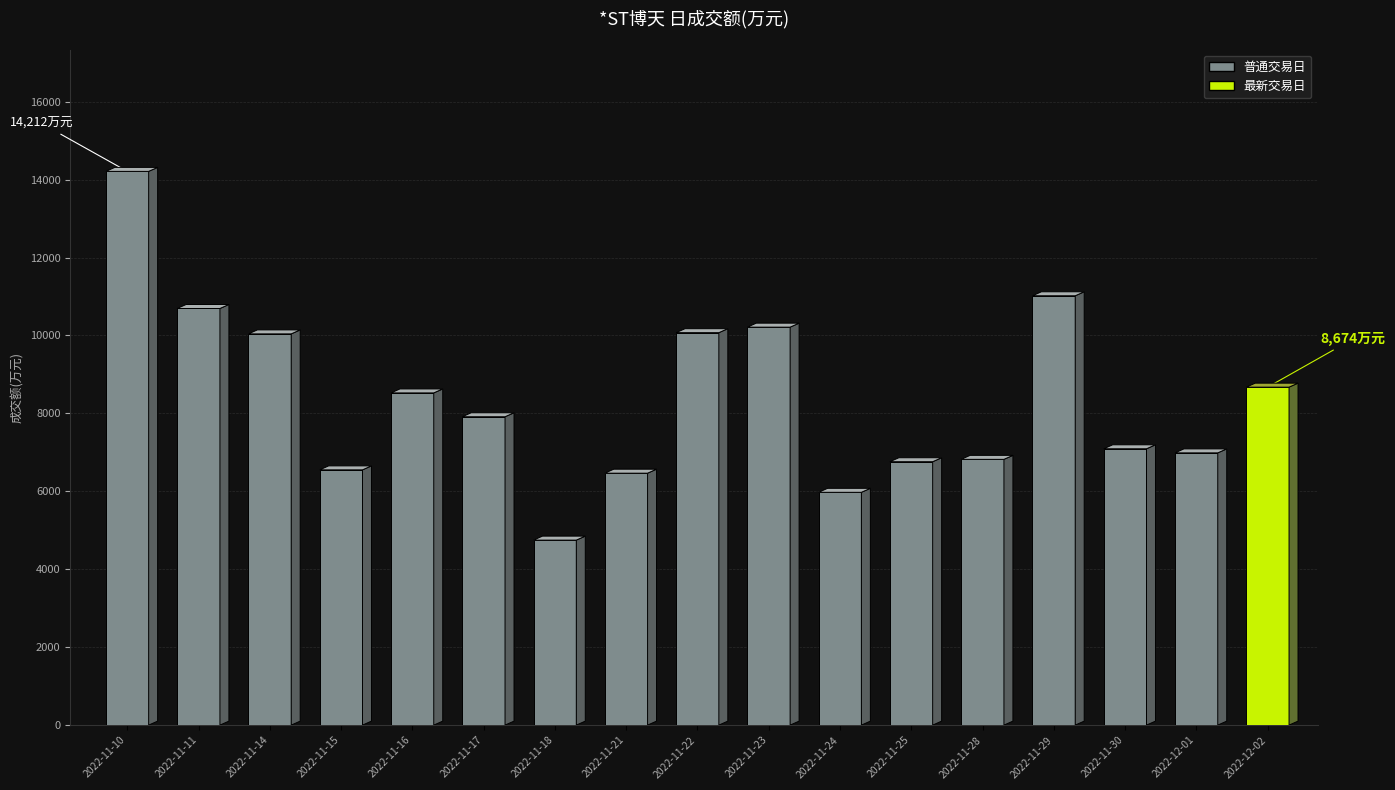

What is the value of the 10th bar from the left?

10214